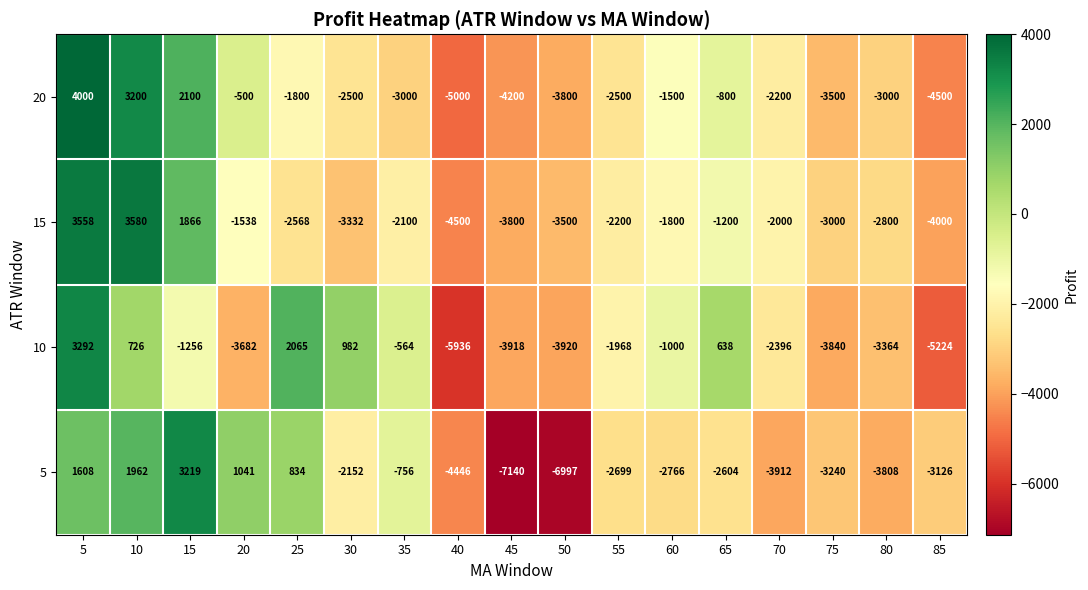

What is the total value across all series at 55?

-9367